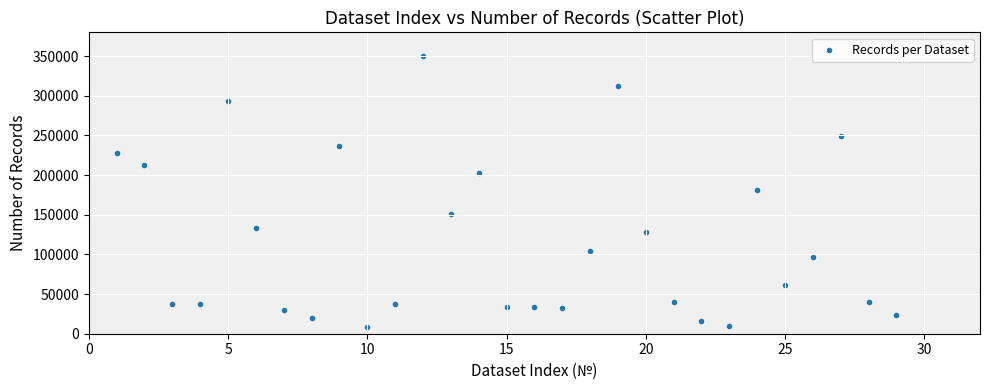

What is the range of X values (max minus min)?

28